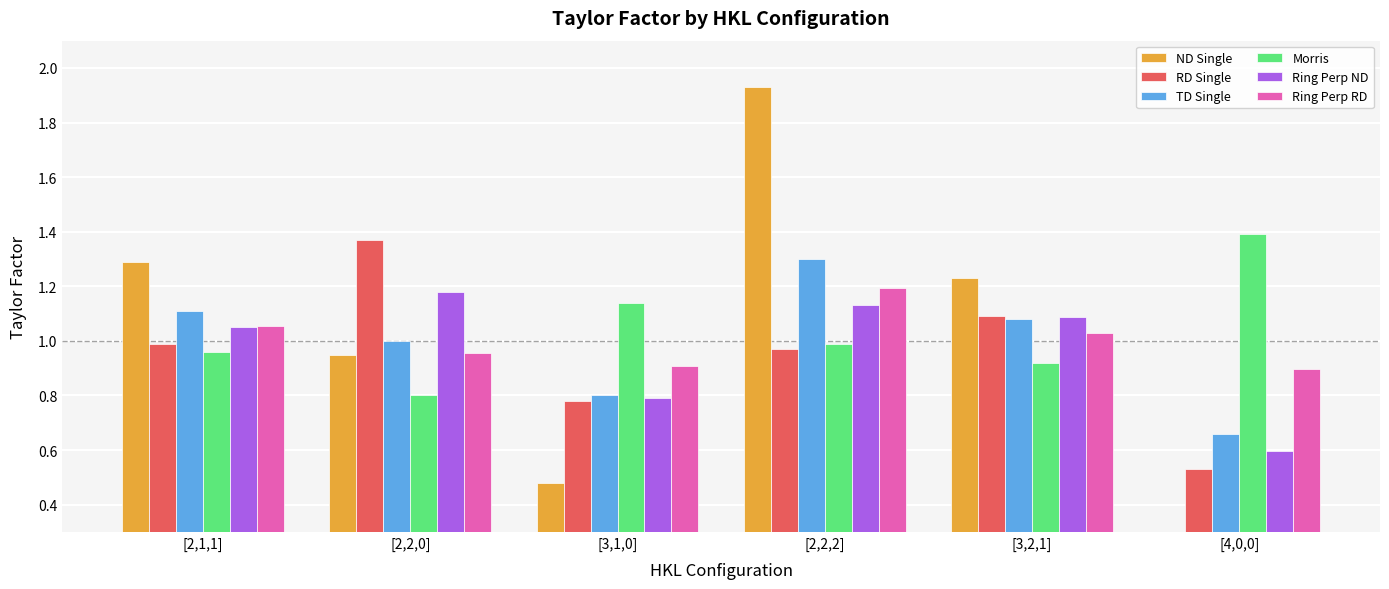

Which category has the highest value in the ND Single series?

[2,2,2]